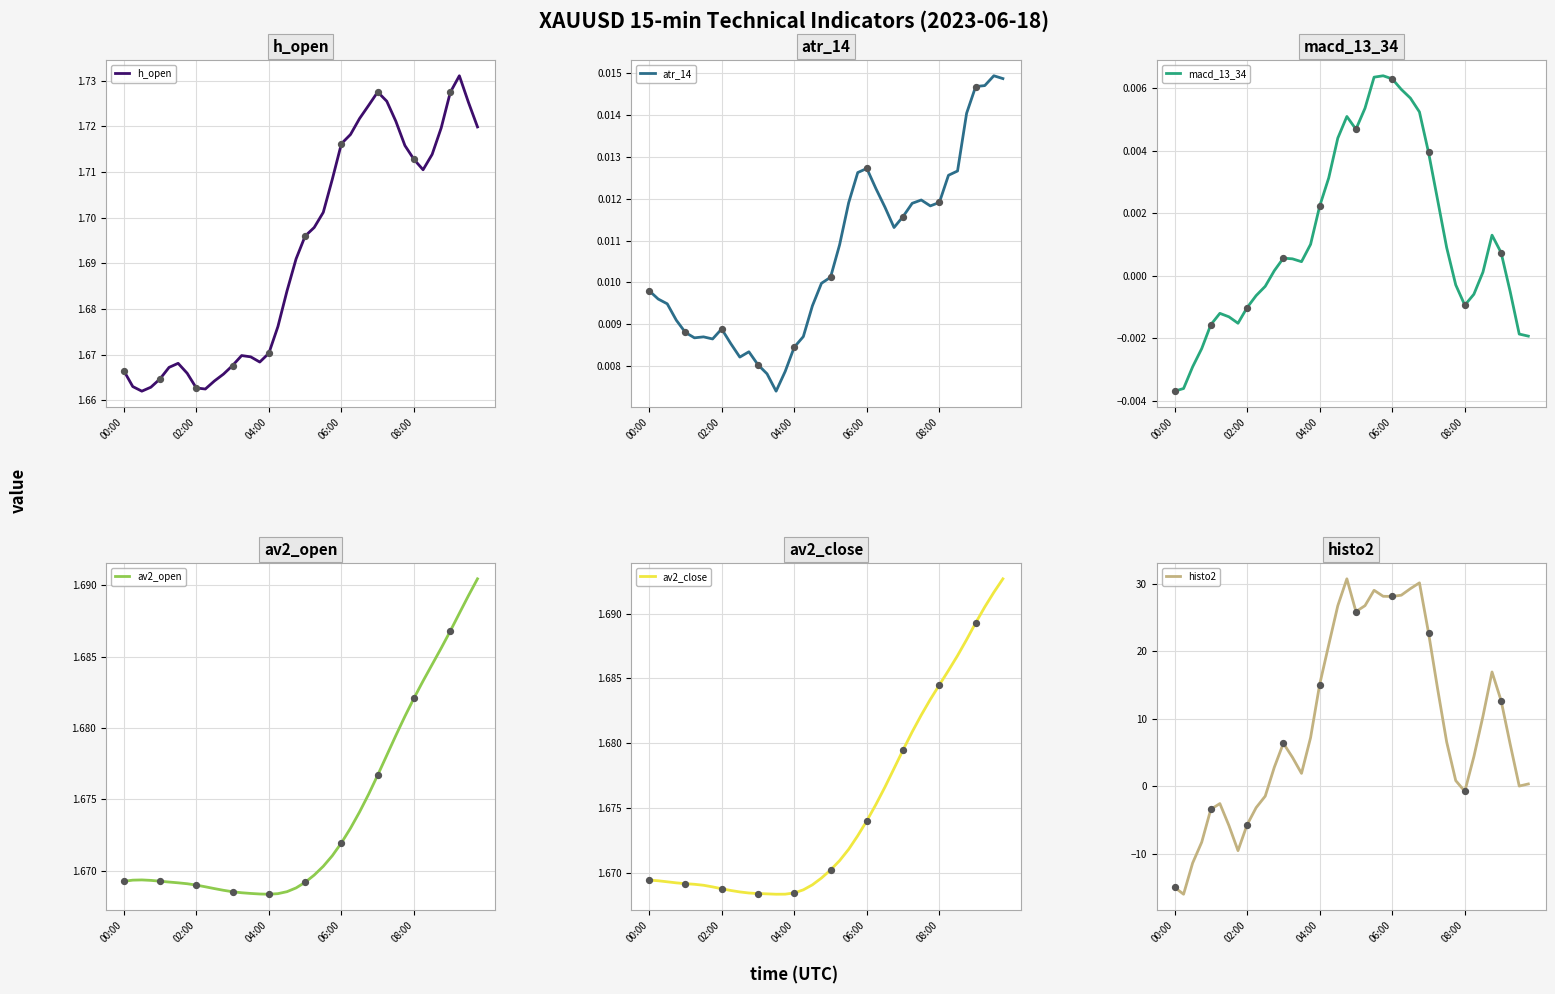

Which series has the largest Y range (max minus min)?

histo2